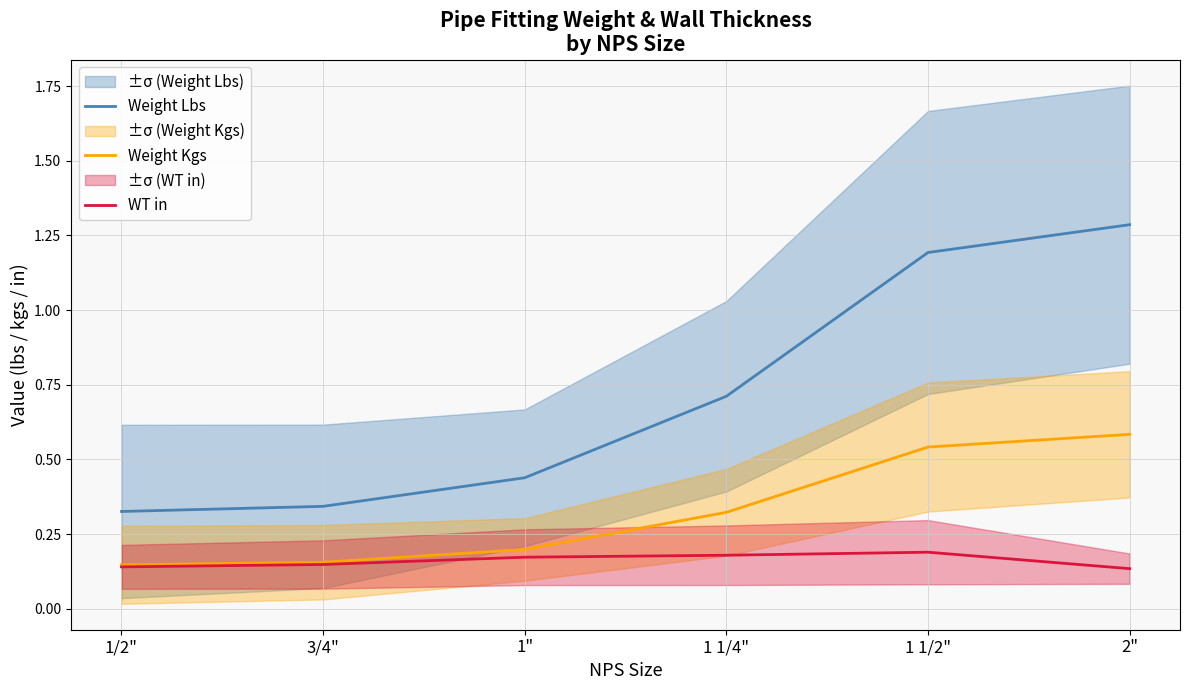

Which has a higher value, 2" or 1 1/2"?

2"